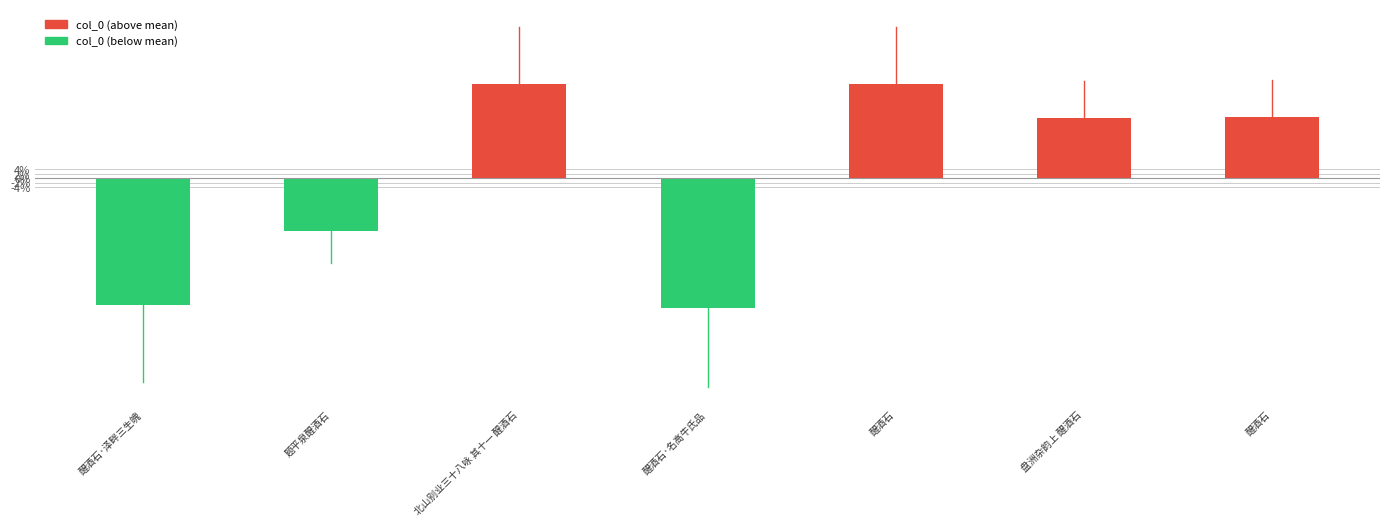

What is the difference between the maximum and minimum values?

103.2